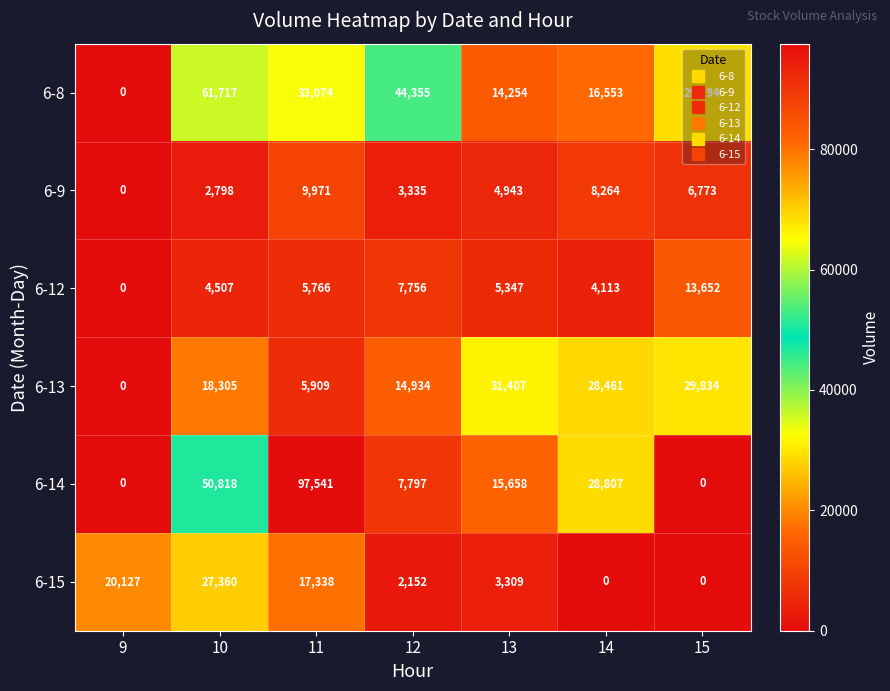

Which category has the lowest value in the 6-9 series?

9